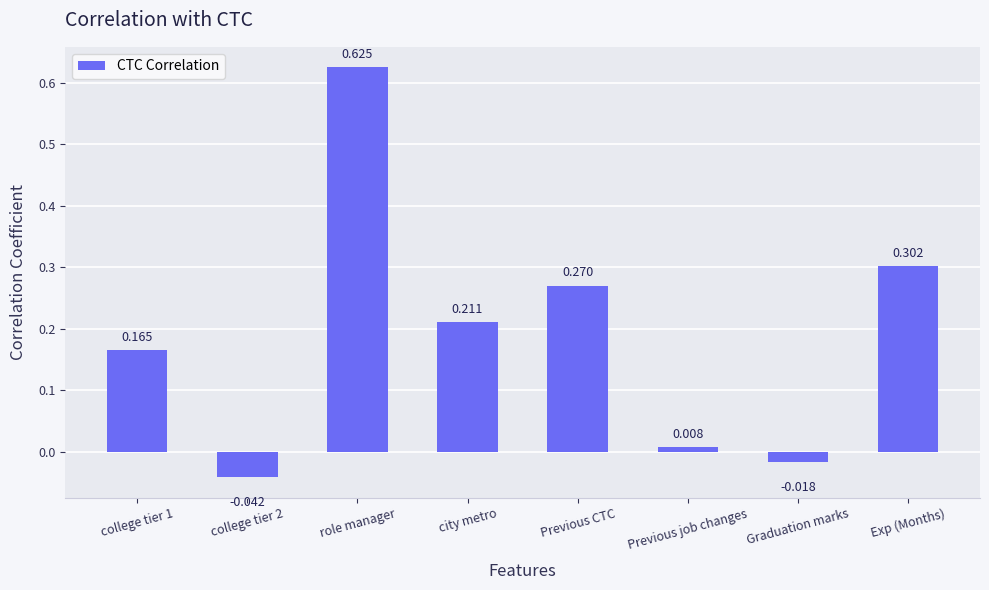

Are the bars horizontal?

No